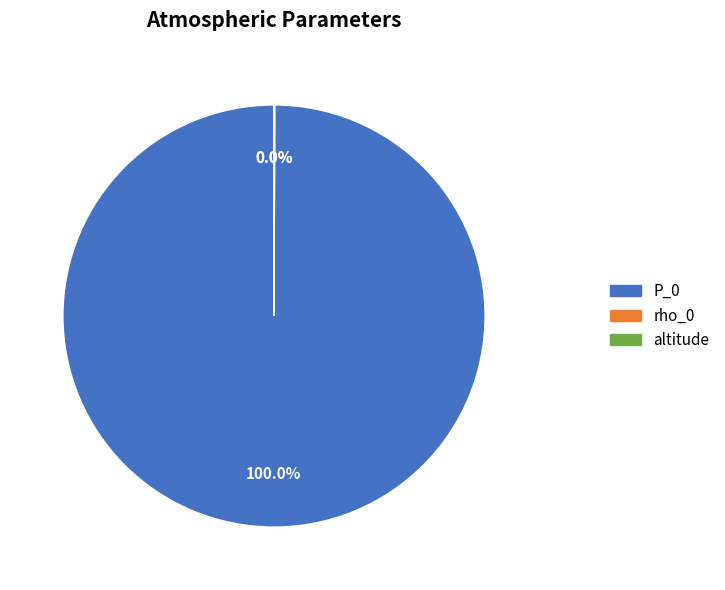

Does P_0 account for over 50% of the chart?

Yes